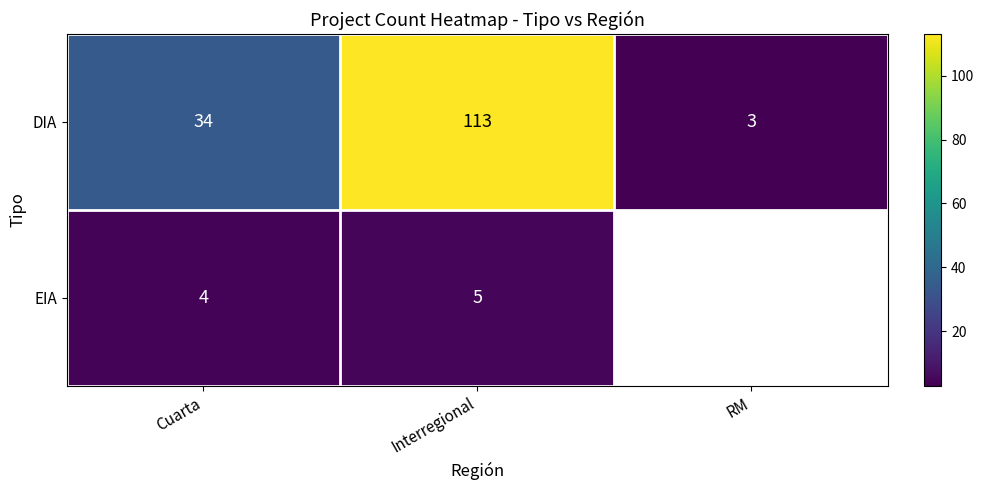

What is the difference between the maximum and minimum values in the DIA series?

110